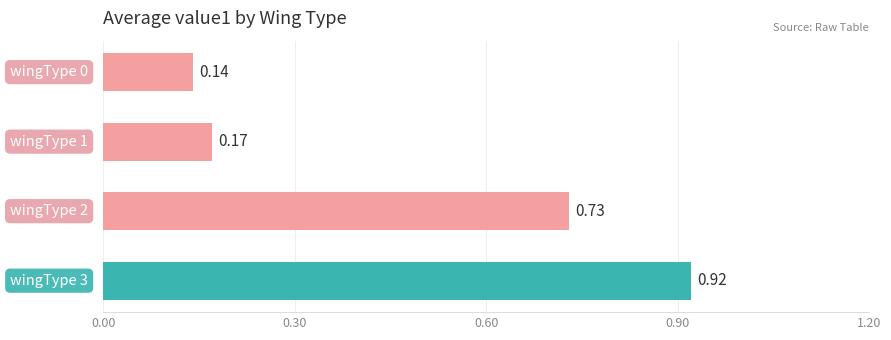

What is the difference between the second highest and second lowest values?

0.6